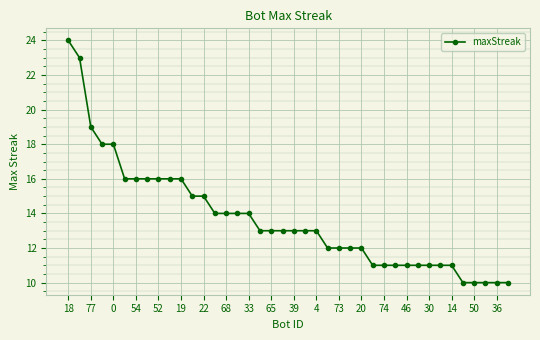

What is the value of the 37th point from the left?

10